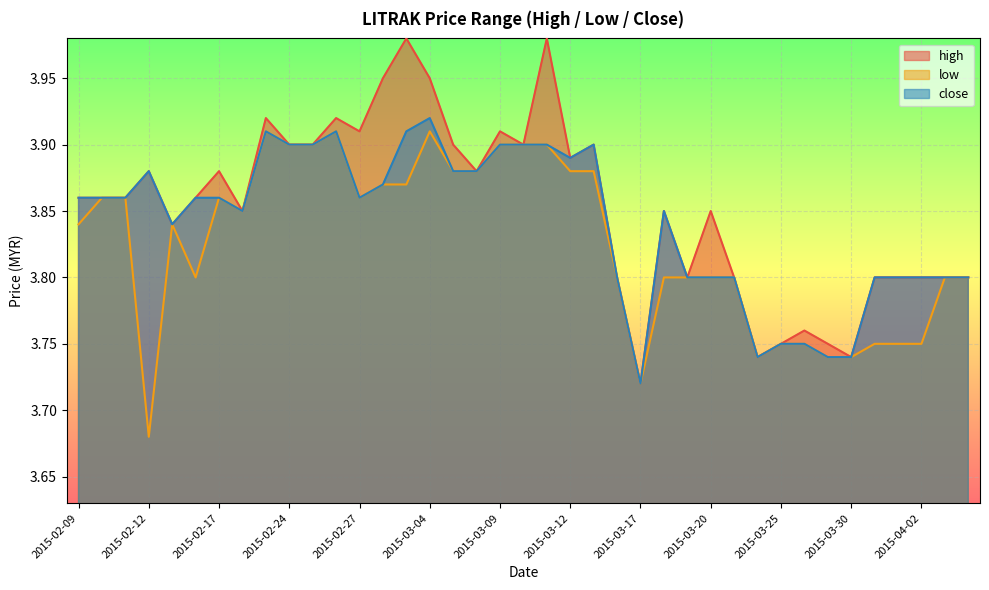

Reading left to right, transcribe all the data shown in this chart.

high: 3.9	3.9	3.9	3.9	3.8	3.9	3.9	3.9	3.9	3.9	3.9	3.9	3.9	4.0	4.0	4.0	3.9	3.9	3.9	3.9	4.0	3.9	3.9	3.8	3.7	3.9	3.8	3.9	3.8	3.7	3.8	3.8	3.8	3.7	3.8	3.8	3.8	3.8	3.8
low: 3.8	3.9	3.9	3.7	3.8	3.8	3.9	3.9	3.9	3.9	3.9	3.9	3.9	3.9	3.9	3.9	3.9	3.9	3.9	3.9	3.9	3.9	3.9	3.8	3.7	3.8	3.8	3.8	3.8	3.7	3.8	3.8	3.7	3.7	3.8	3.8	3.8	3.8	3.8
close: 3.9	3.9	3.9	3.9	3.8	3.9	3.9	3.9	3.9	3.9	3.9	3.9	3.9	3.9	3.9	3.9	3.9	3.9	3.9	3.9	3.9	3.9	3.9	3.8	3.7	3.9	3.8	3.8	3.8	3.7	3.8	3.8	3.7	3.7	3.8	3.8	3.8	3.8	3.8